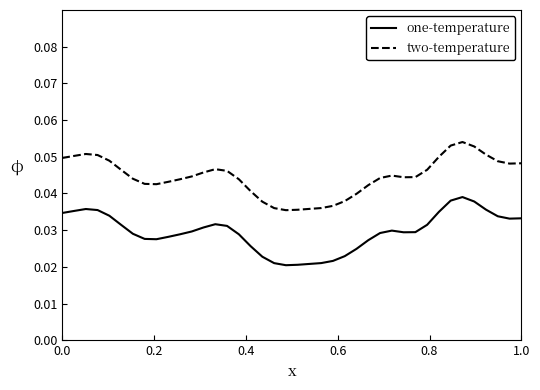

List the series in order of their overall mean, lowest first.

one-temperature, two-temperature